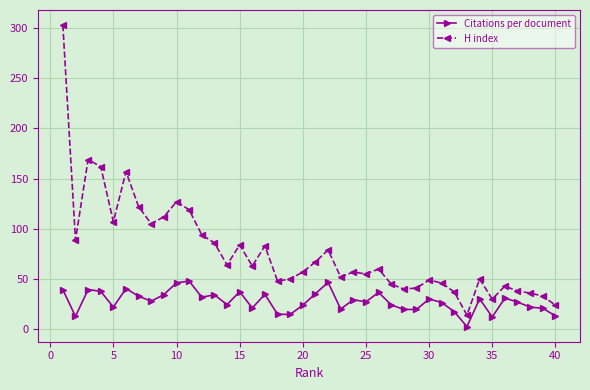

Which series has the largest total across all categories?

H index